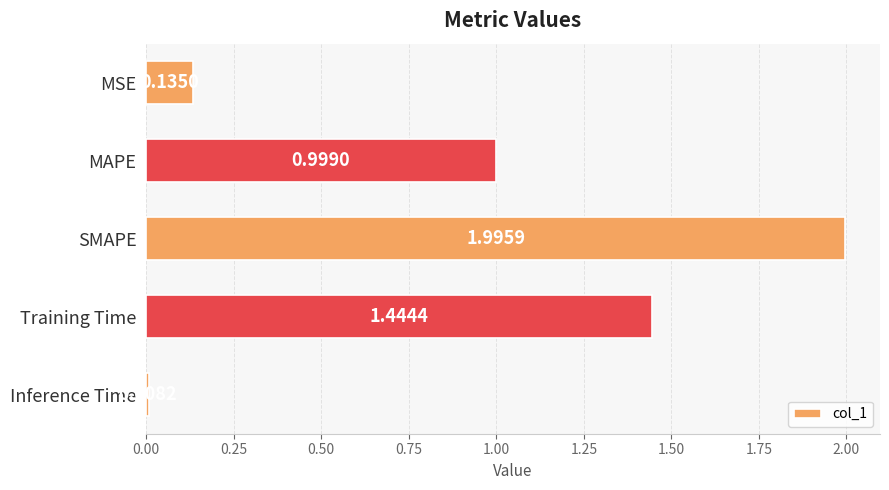

Rank the categories by value from lowest to highest.

Inference Time, MSE, MAPE, Training Time, SMAPE